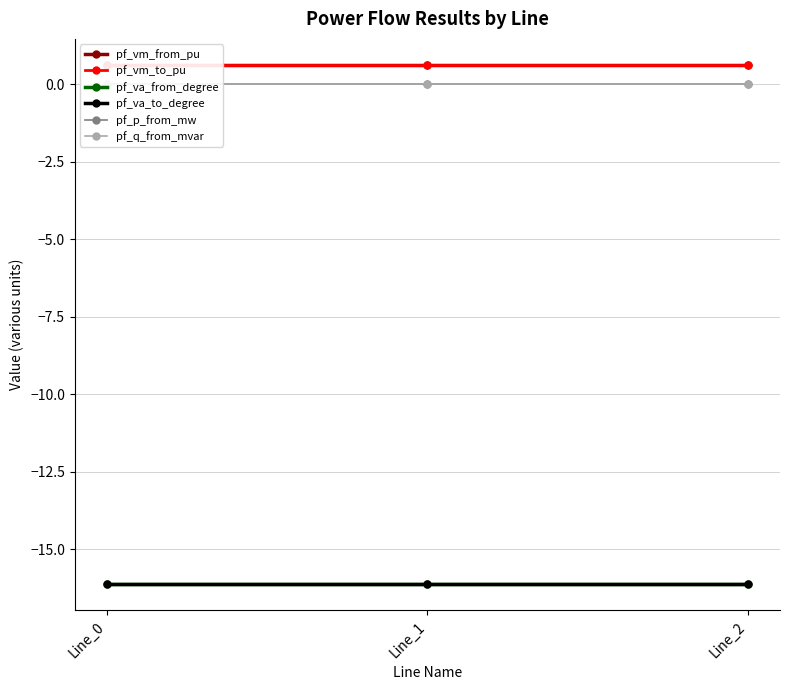

How many pf_vm_to_pu values are between 0 and 1?

3